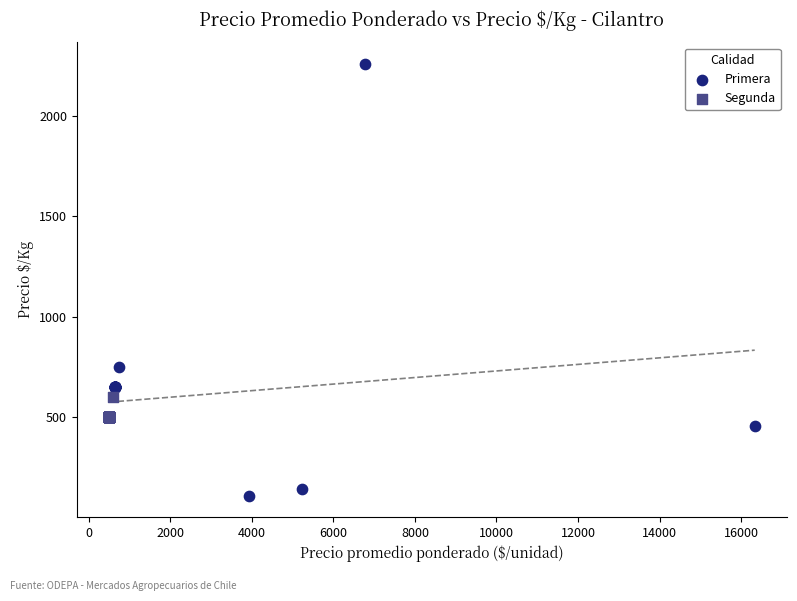

Which series has the widest spread of Y values?

Primera